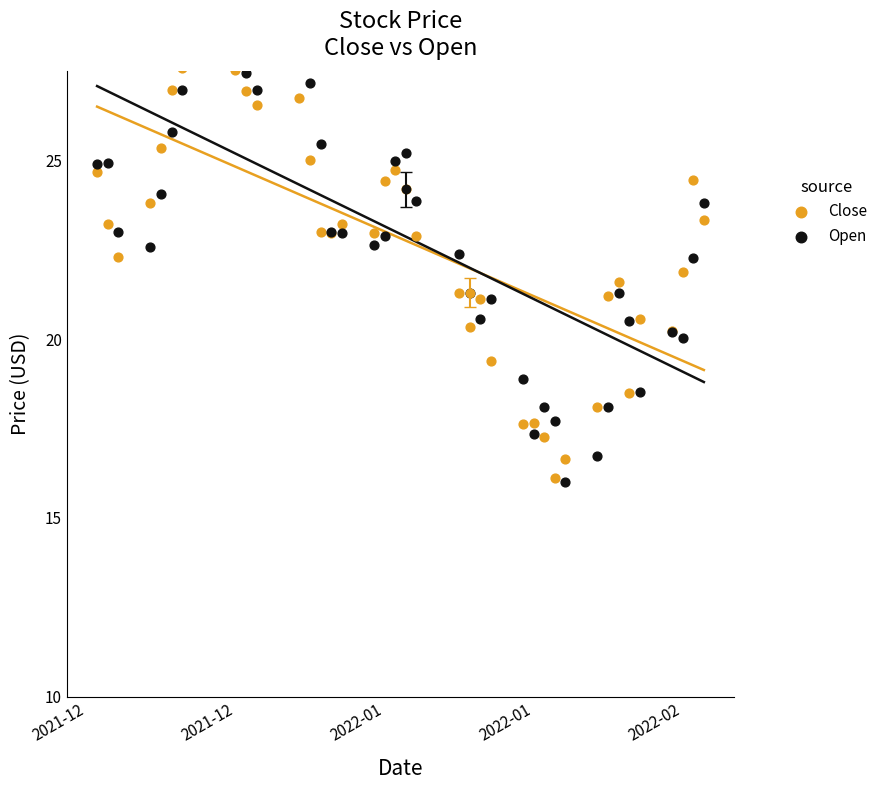

Is the value of Open at 34 greater than the value of Close at 11?

No